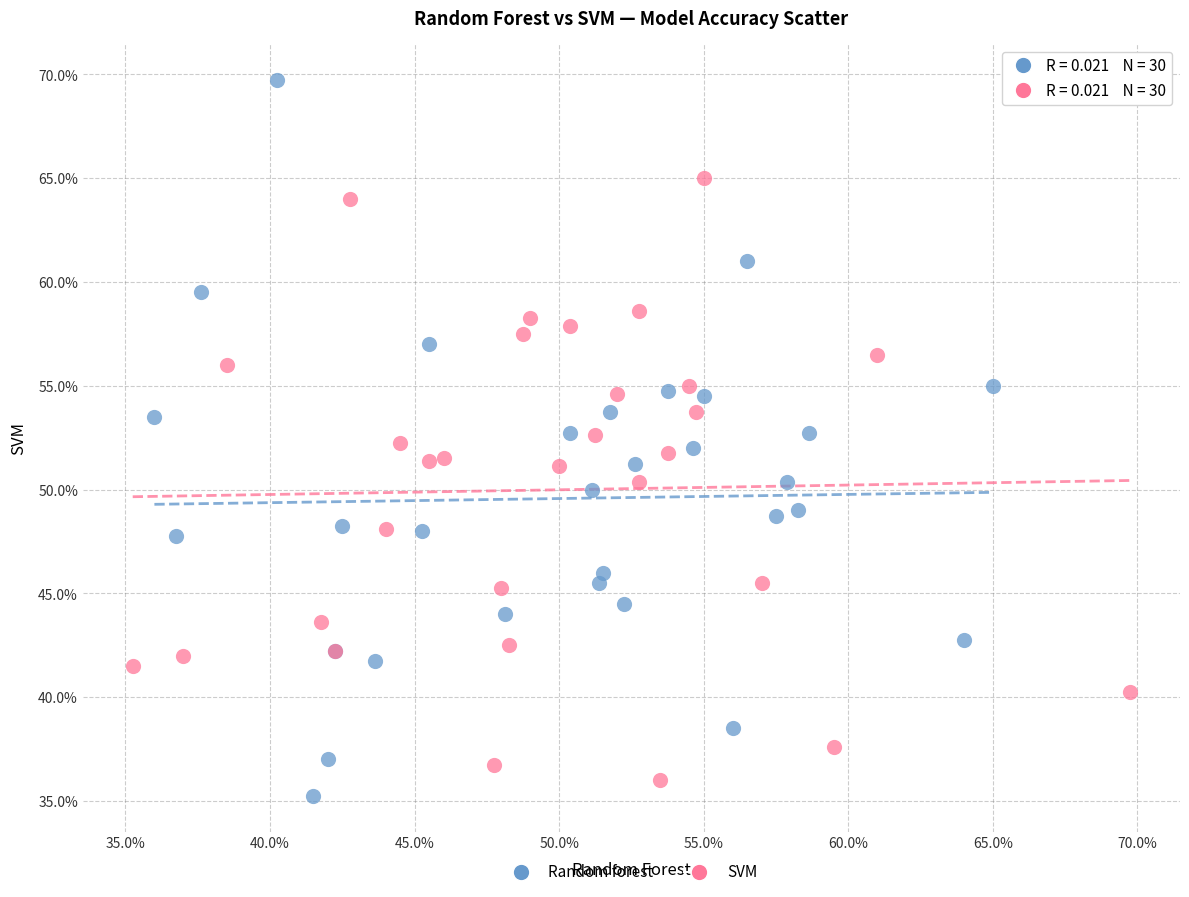

Which series contains the highest Y value?

Random forest